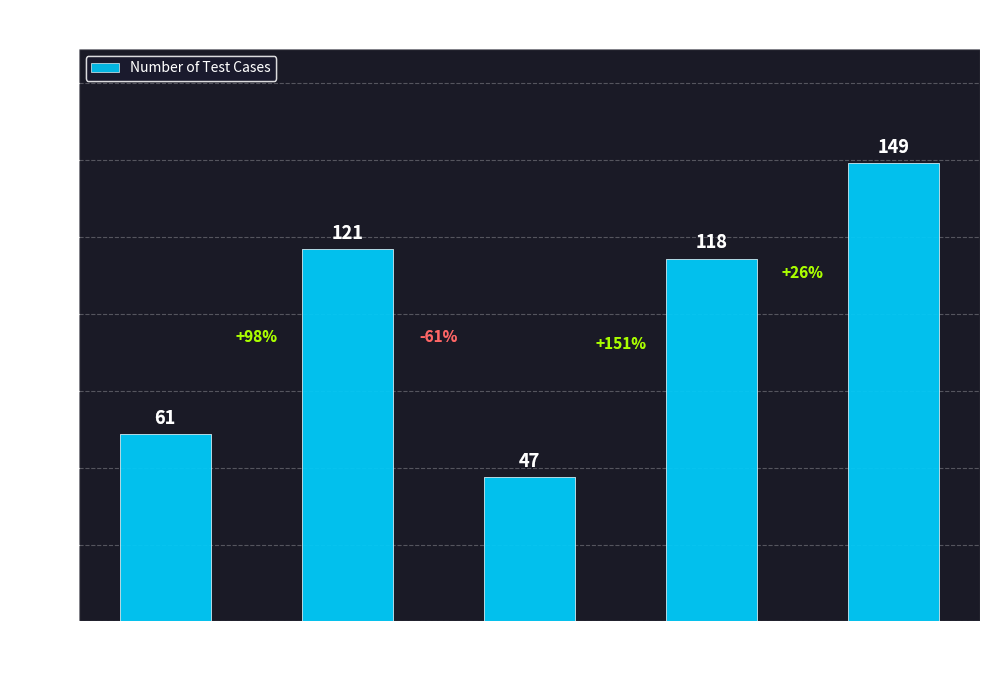

What is the maximum value shown in the chart?

149